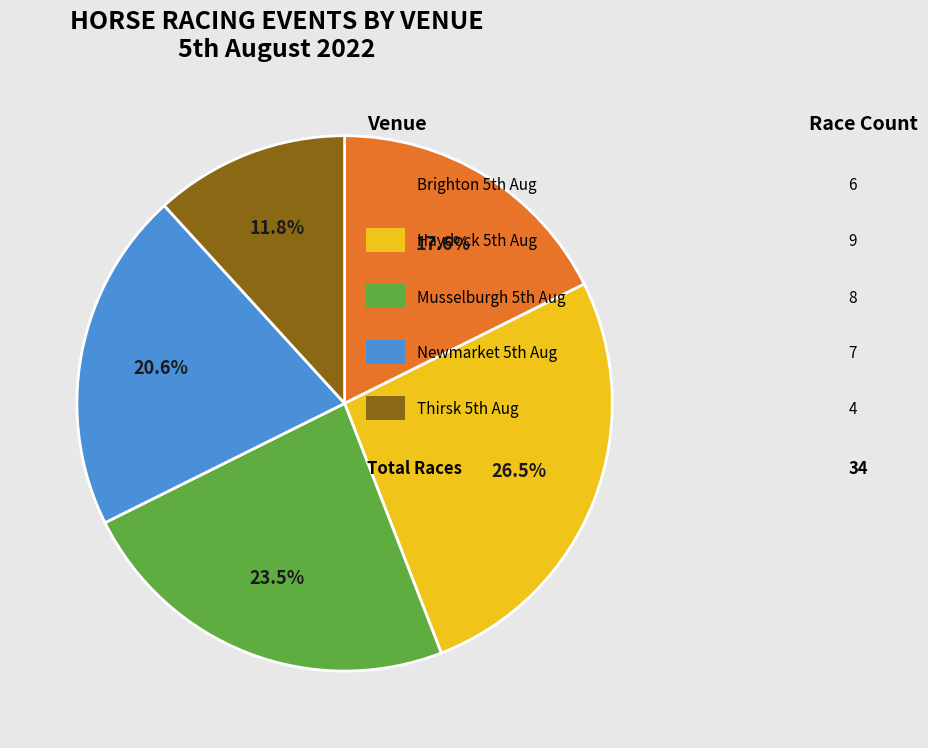

Is there a majority slice in this chart?

No